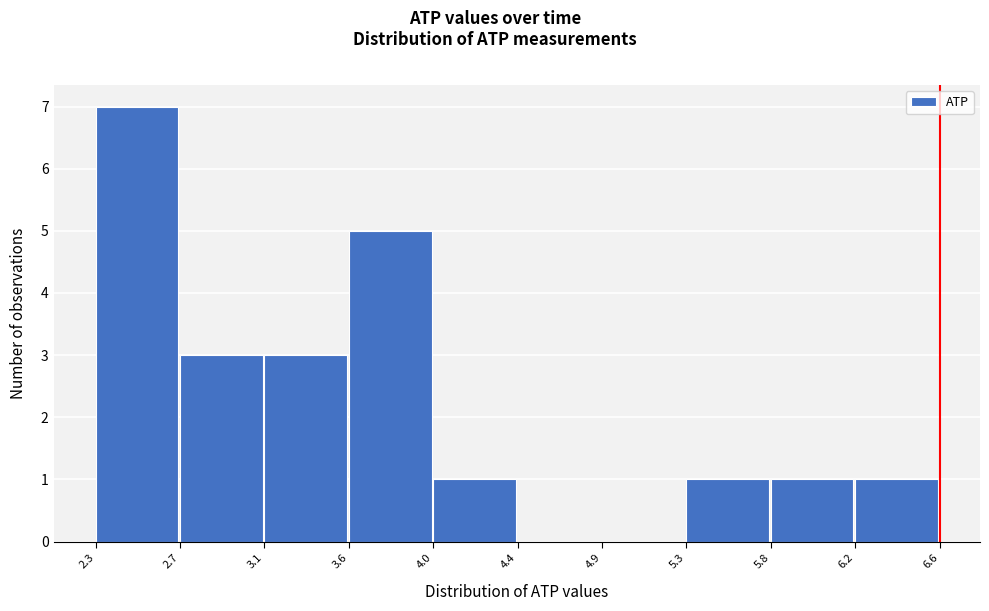

Reading right to left, what are all the values shown in this chart?

6.2=1	5.8=1	5.3=1	4.9=0	4.4=0	4.0=1	3.6=5	3.1=3	2.7=3	2.3=7